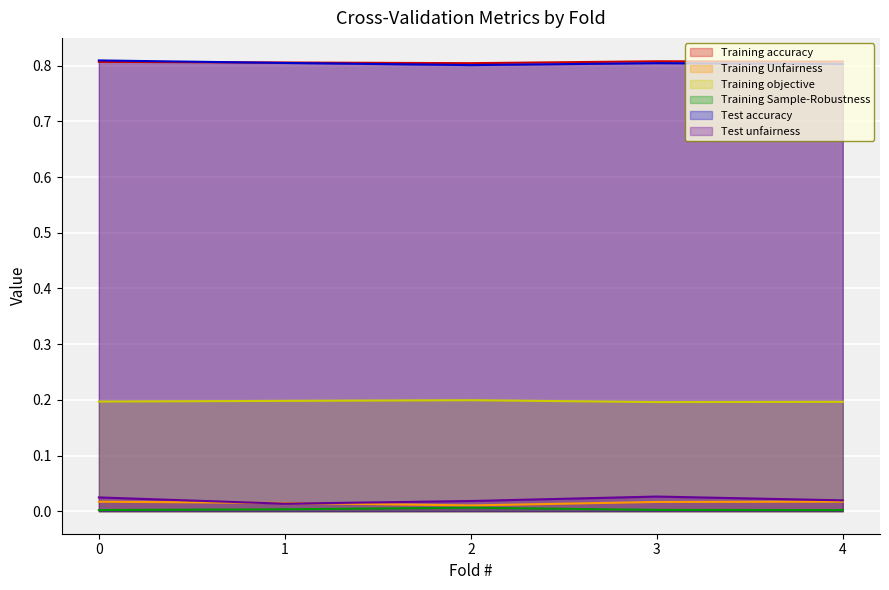

True or false: Training Unfairness has more than 2 points higher than both neighbors.

False